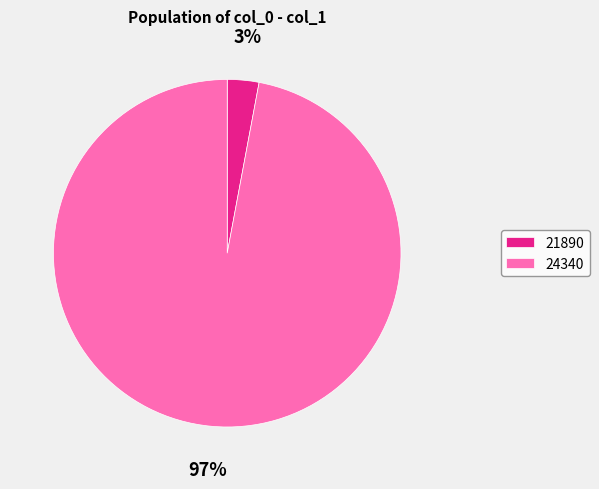

Does 24340 account for over 50% of the chart?

Yes